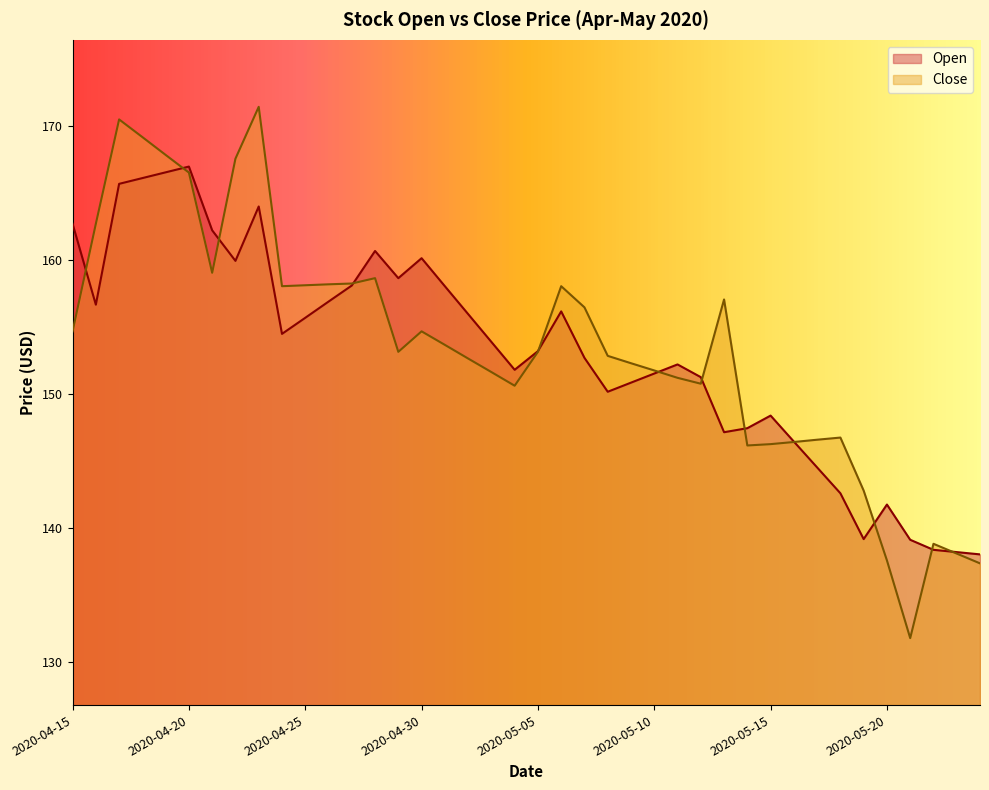

Rank the categories by Close value from highest to lowest.

2020-04-23, 2020-04-17, 2020-04-18, 2020-04-19, 2020-04-22, 2020-04-20, 2020-04-16, 2020-04-21, 2020-04-28, 2020-04-27, 2020-04-26, 2020-04-25, 2020-04-24, 2020-05-06, 2020-05-13, 2020-05-07, 2020-04-15, 2020-04-30, 2020-05-01, 2020-04-29, 2020-05-05, 2020-05-08, 2020-05-02, 2020-05-09, 2020-05-10, 2020-05-03, 2020-05-11, 2020-05-12, 2020-05-04, 2020-05-18, 2020-05-17, 2020-05-16, 2020-05-15, 2020-05-14, 2020-05-19, 2020-05-22, 2020-05-23, 2020-05-20, 2020-05-24, 2020-05-21